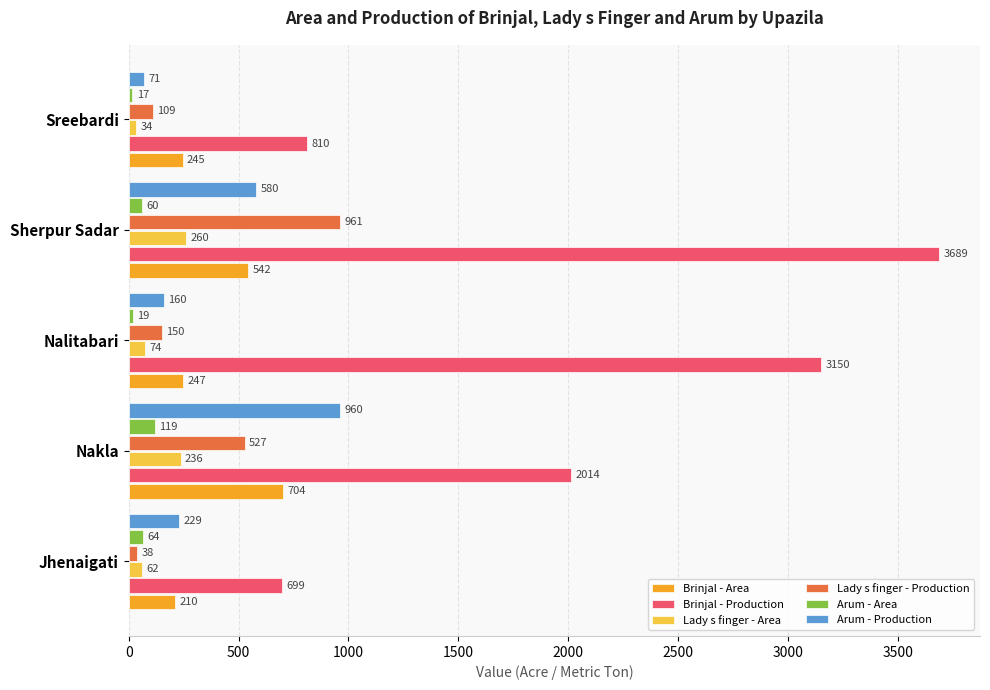

What is the spread (max minus min) of values at Sherpur Sadar?

3629